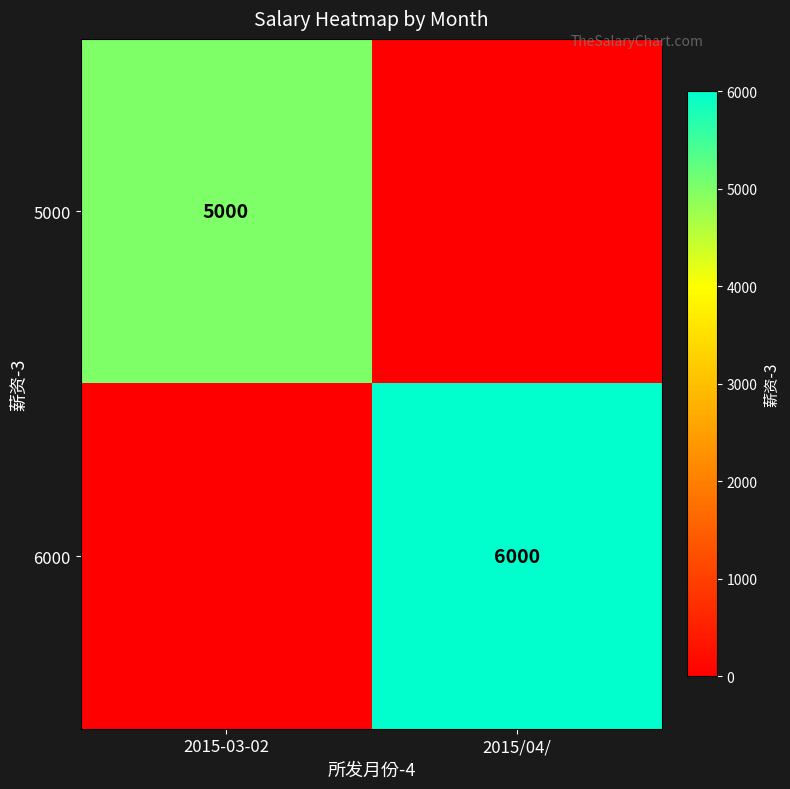

The value of 5000 at 2015-03-02 is 5000. True or false?

True